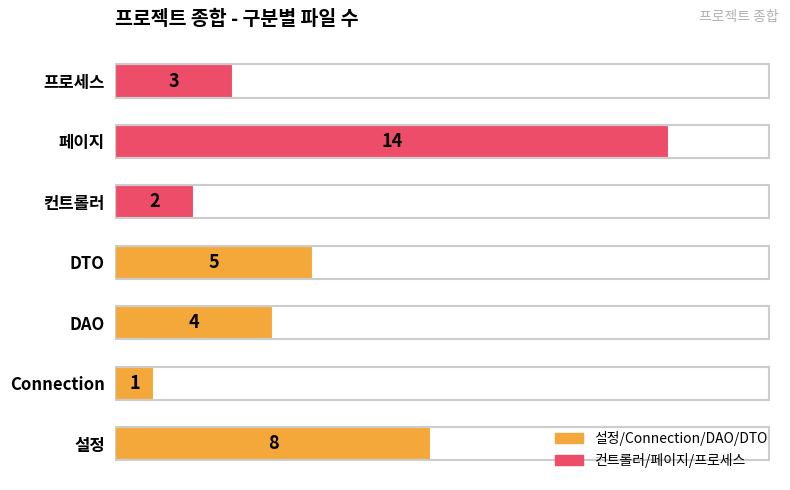

What is the average value?

5